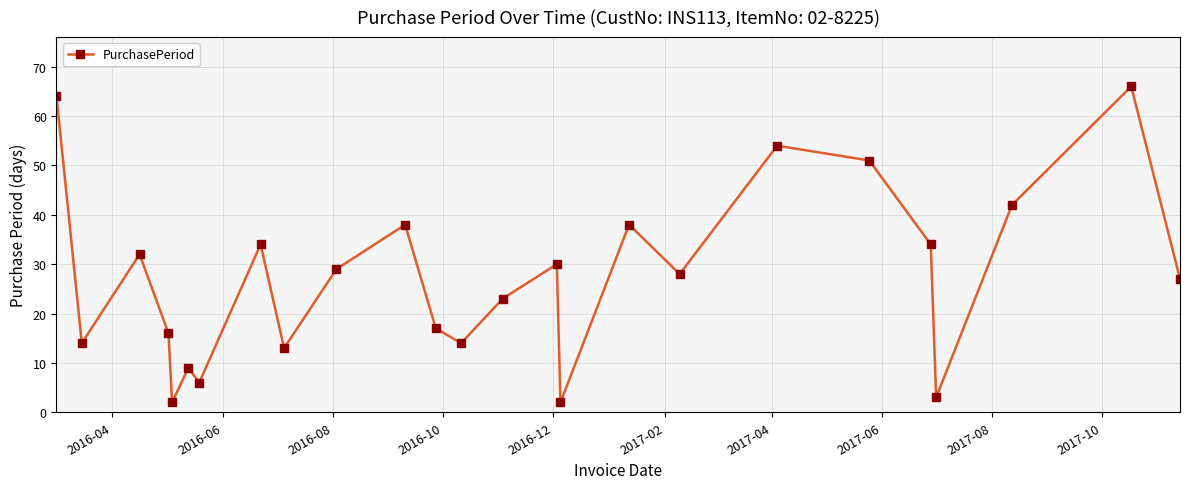

How many data points are less than 28?

12